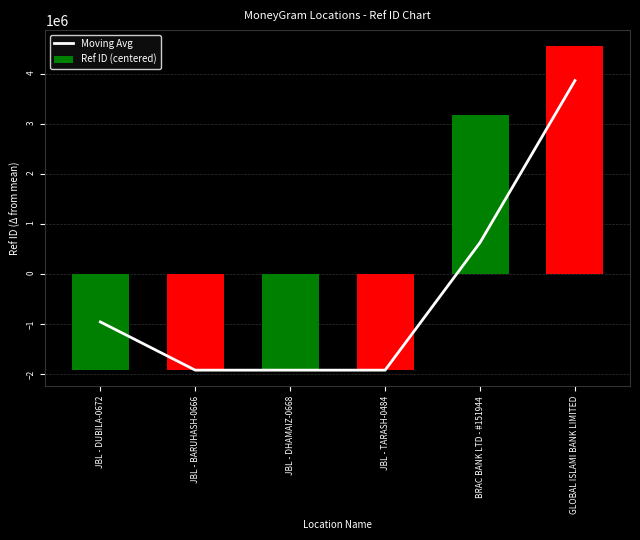

Rank the series by their average value, from highest to lowest.

Ref ID (centered), Moving Avg